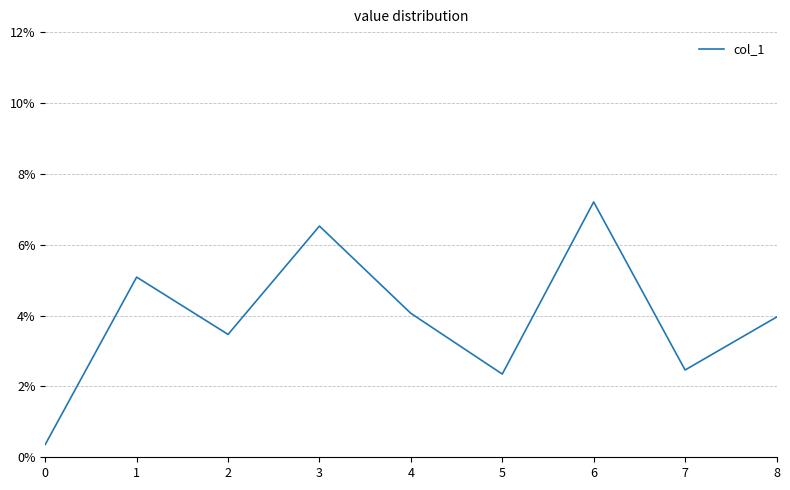

List the labels in order of value, smallest first.

0, 5, 7, 2, 8, 4, 1, 3, 6